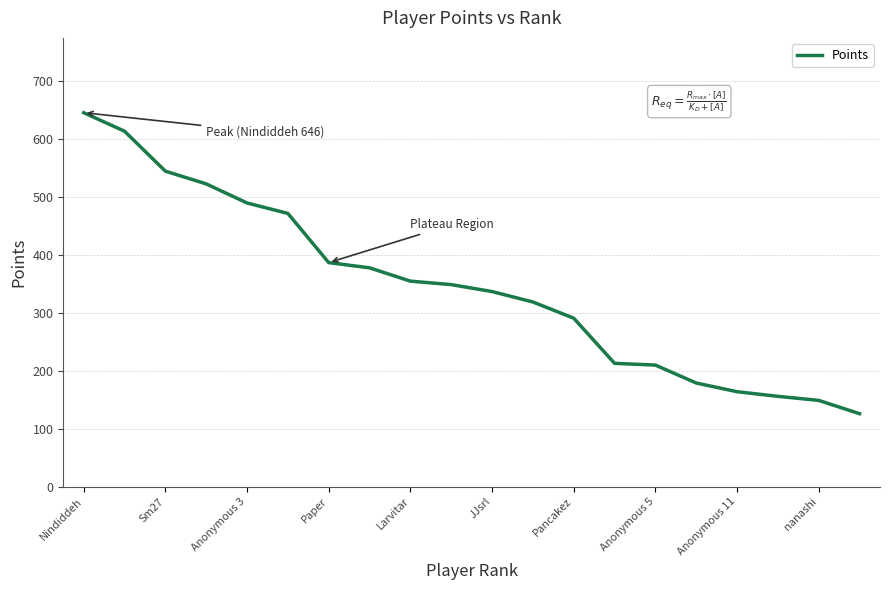

What is the maximum value shown in the chart?

646